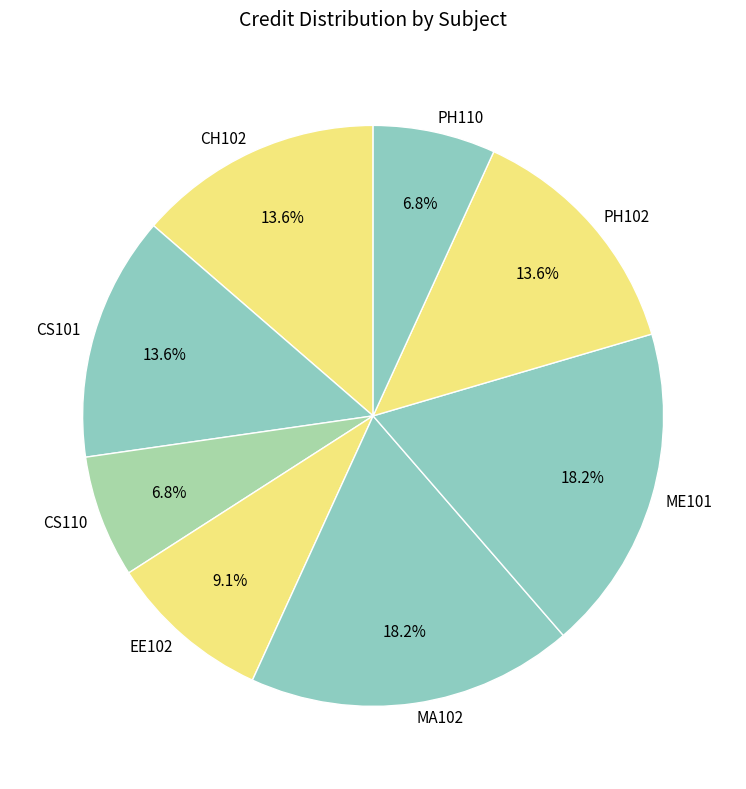

To the nearest percent, what is the combined percentage of CS101 and MA102?

32%